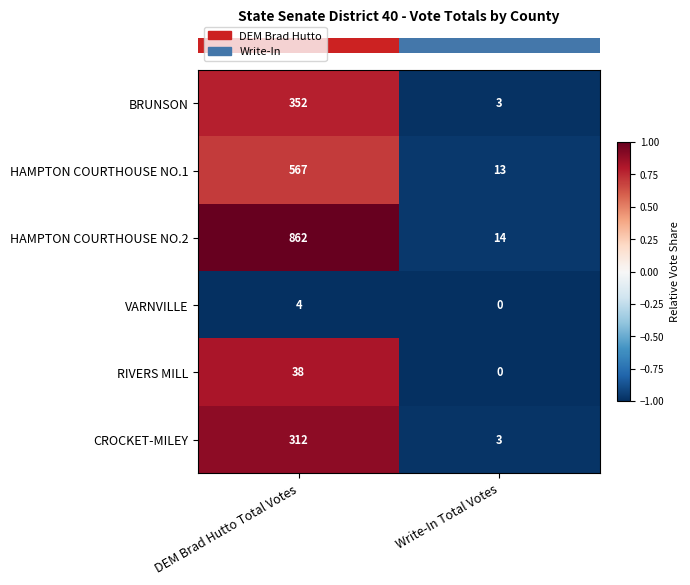

Read the HAMPTON COURTHOUSE NO.2 value at DEM Brad Hutto Total Votes, to the nearest 100.

900